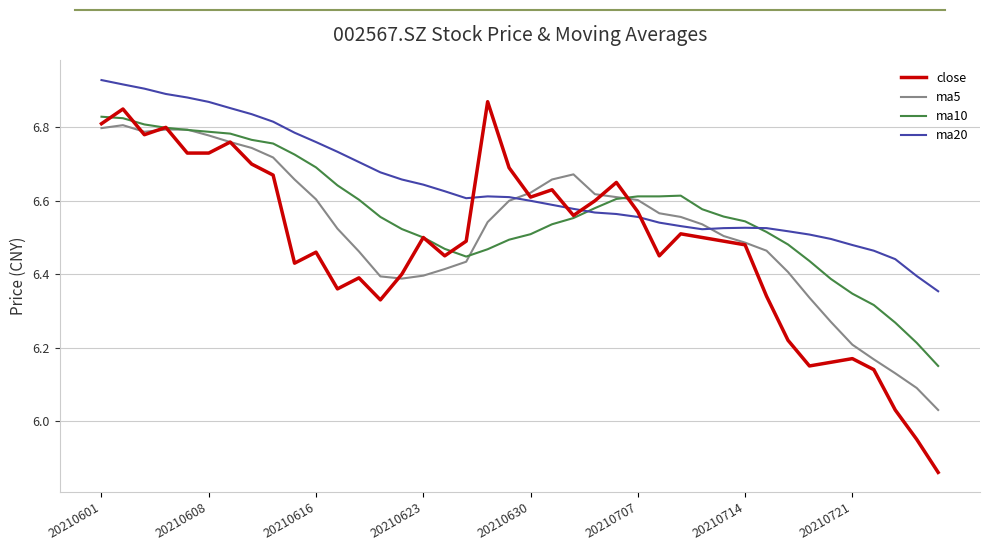

List the series in order of their overall mean, lowest first.

close, ma5, ma10, ma20